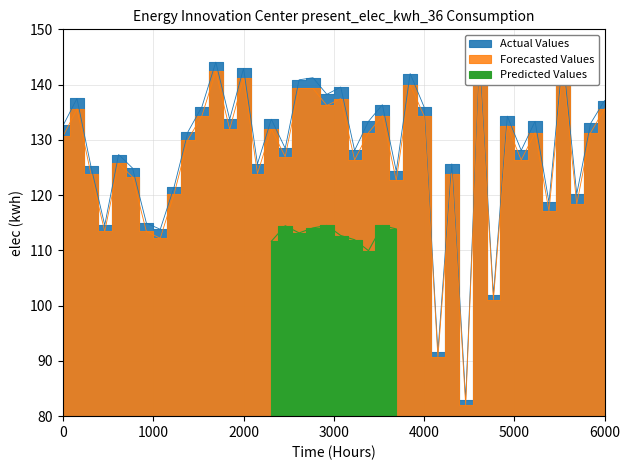

Which series has the largest total across all categories?

Actual Values